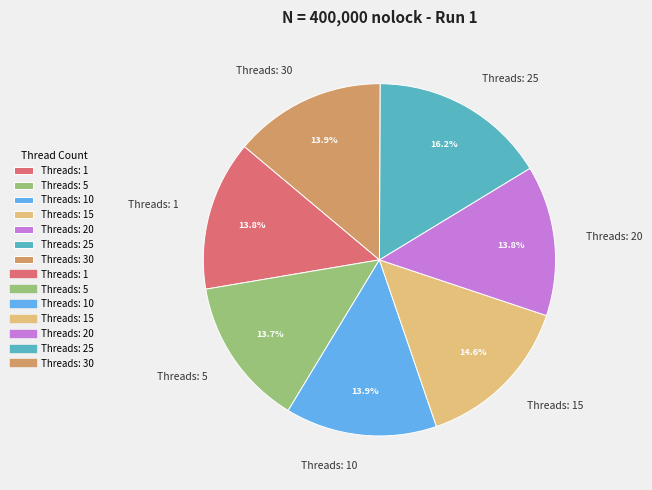

Does any single category account for the majority?

No